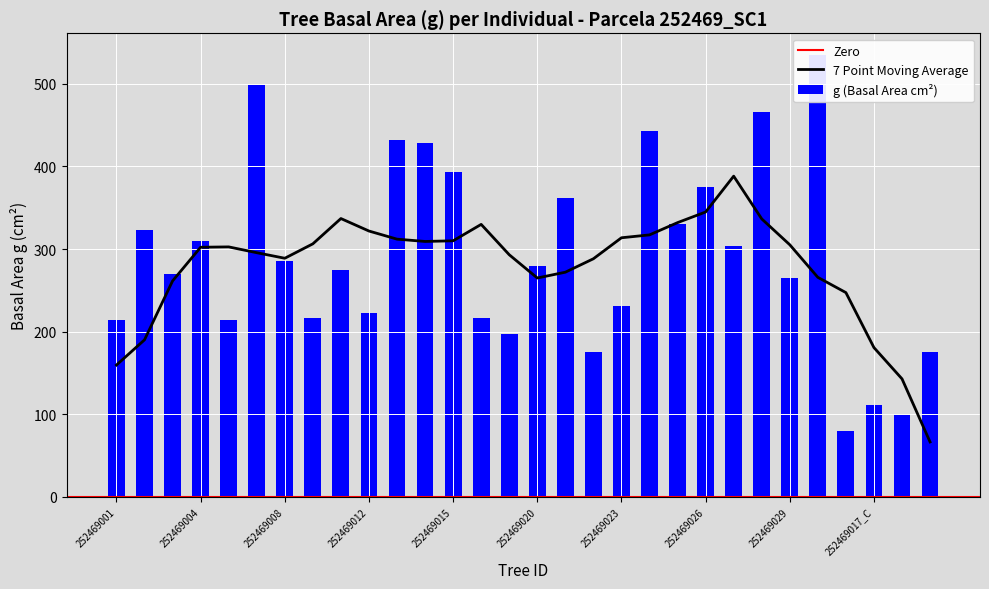

What is the maximum value for 7 Point Moving Average?

388.2